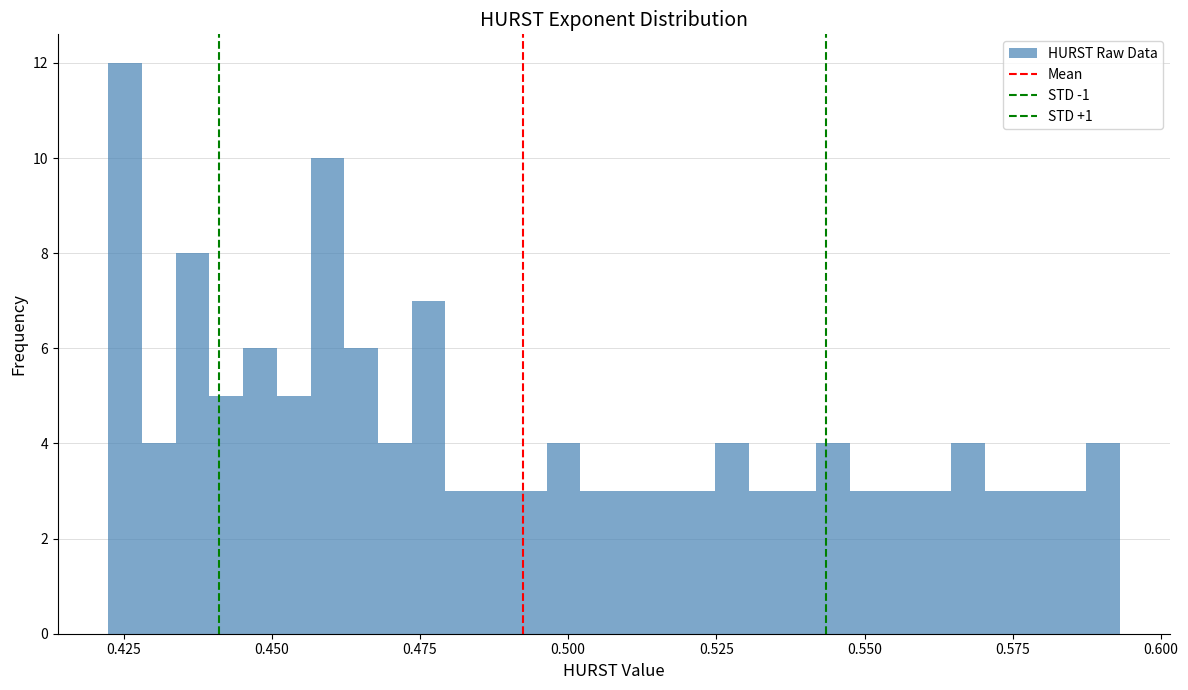

Read against the x-axis, roughly where is the centre of the tallest bar?

0.425